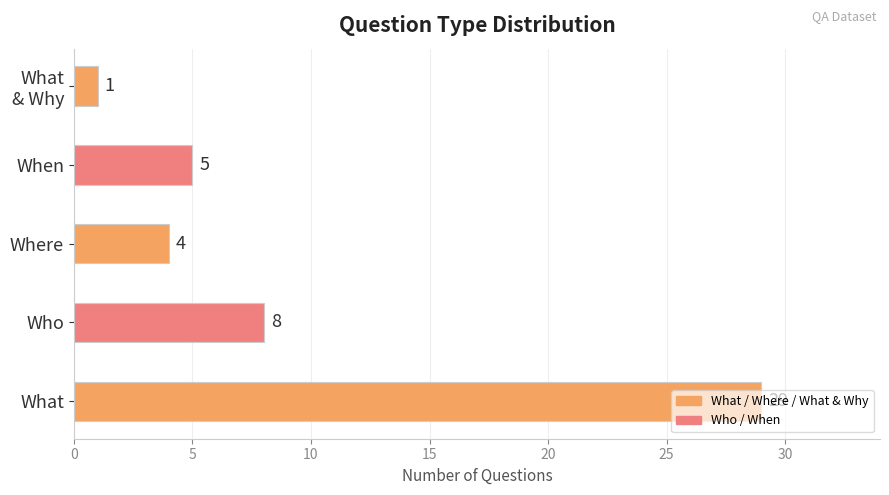

At which label is the value closest to 15?

Who